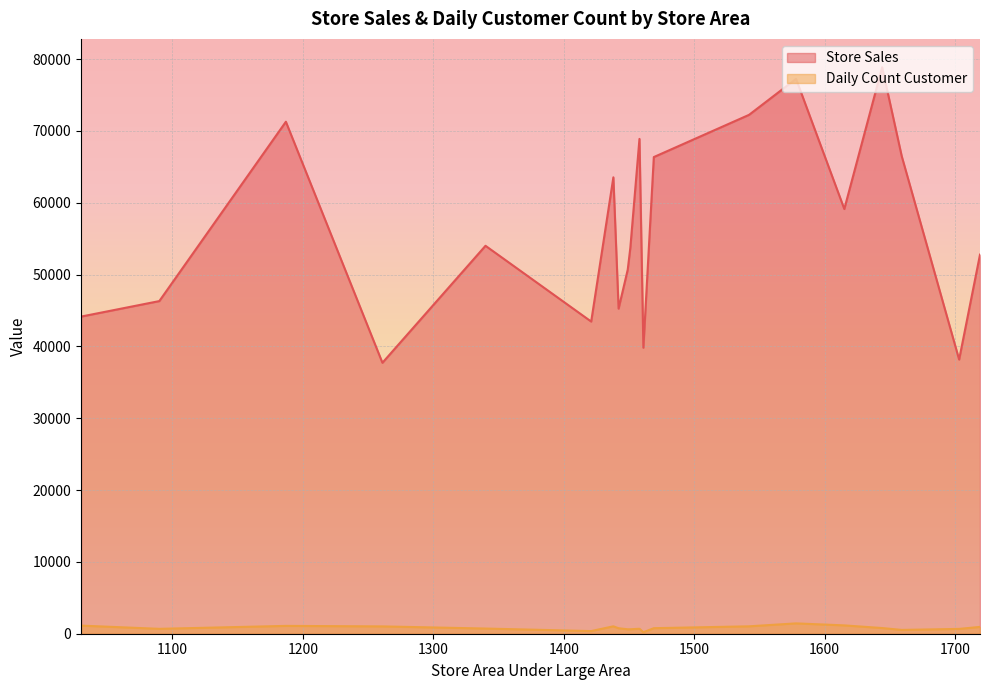

Is the value of Store Sales at 1421 greater than the value of Daily Count Customer at 1615?

Yes